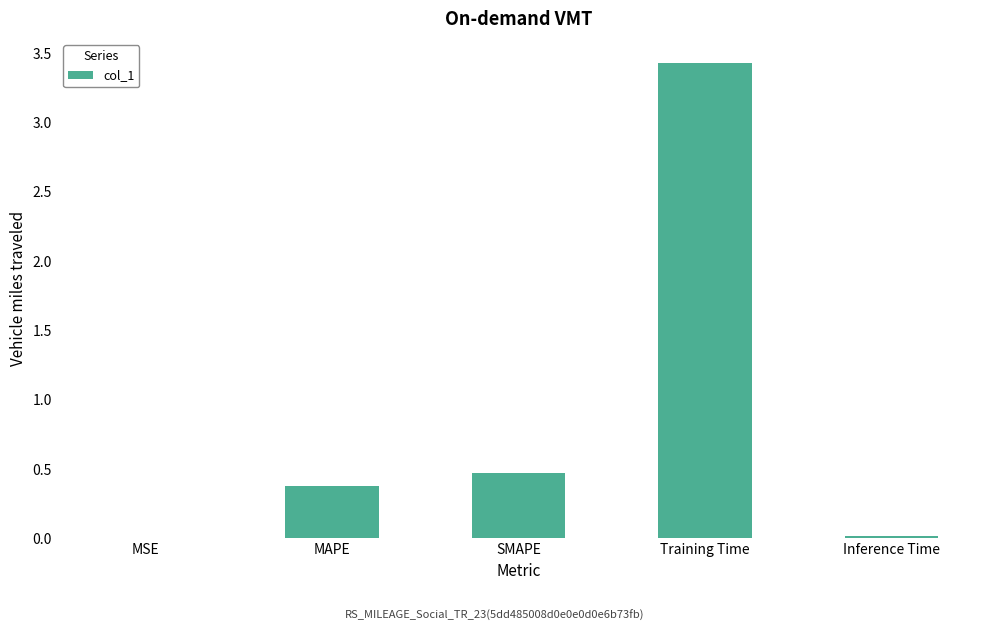

What is the greatest value displayed?

3.4